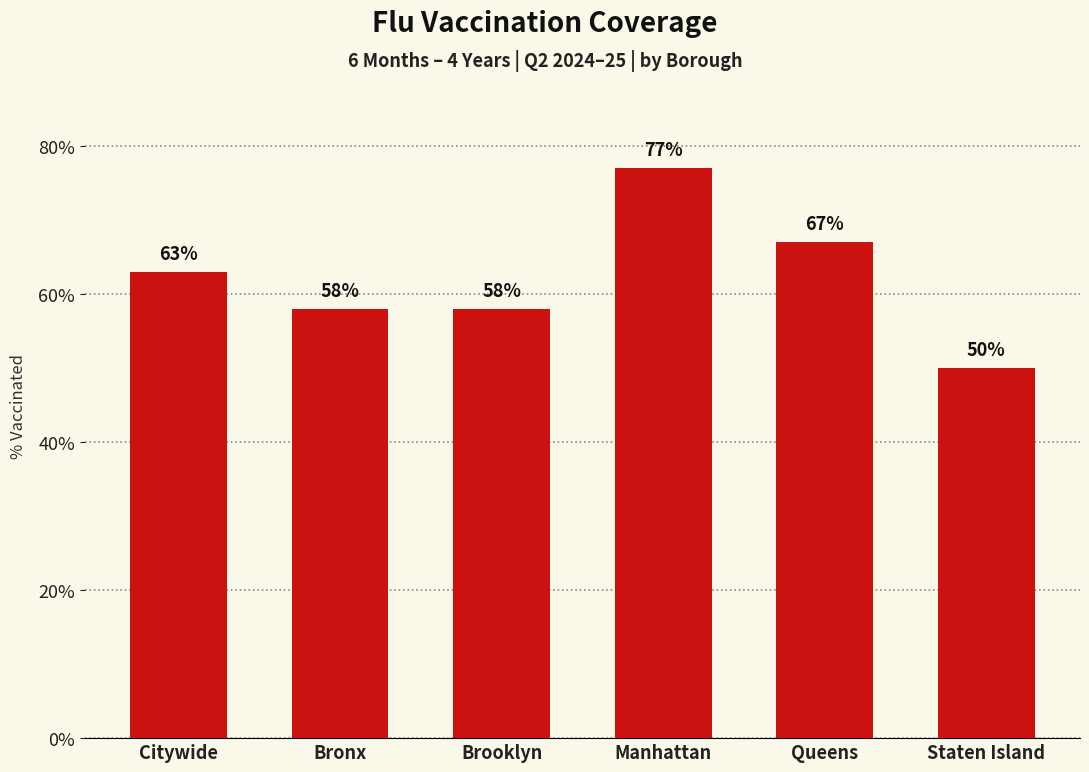

Approximately how many times larger is the value at Bronx compared to Staten Island?

1.2